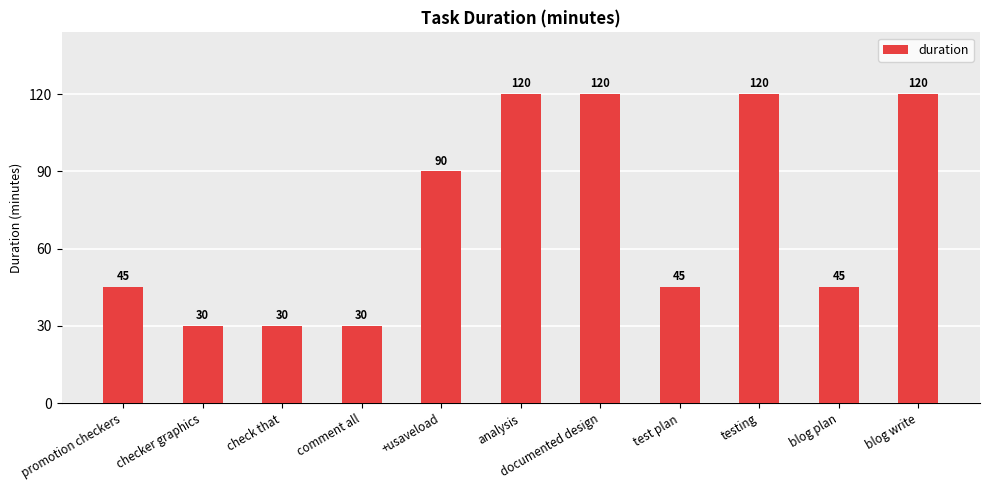

What is the difference between the values at blog plan and documented design?

75